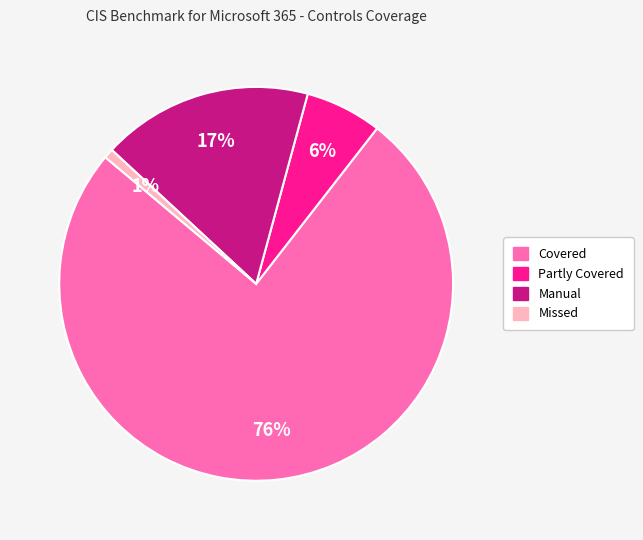

Which category has the smallest portion of the pie?

Missed